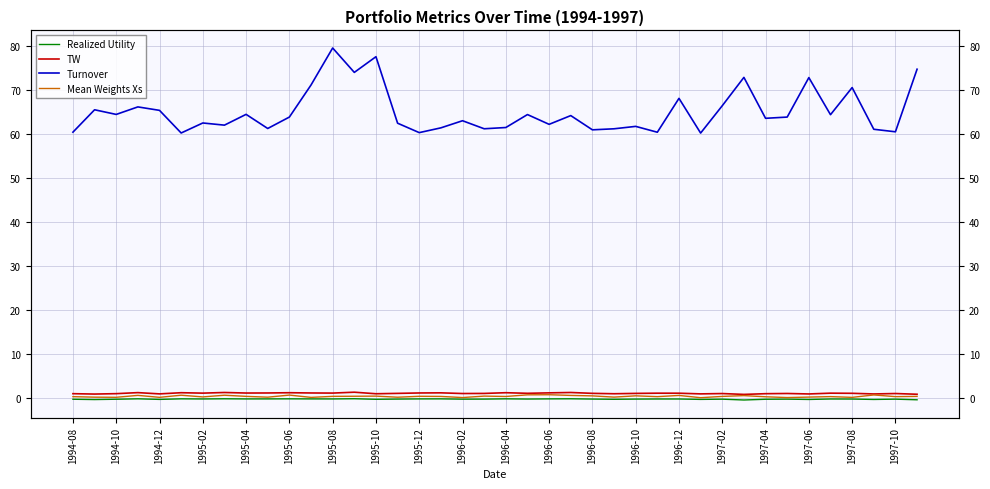

Is it true that Realized Utility equals -0.2 at 27?

False